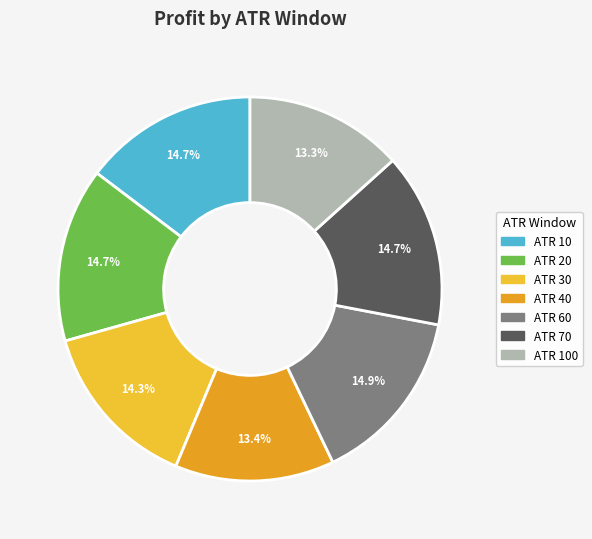

How many segments does this pie chart have?

7